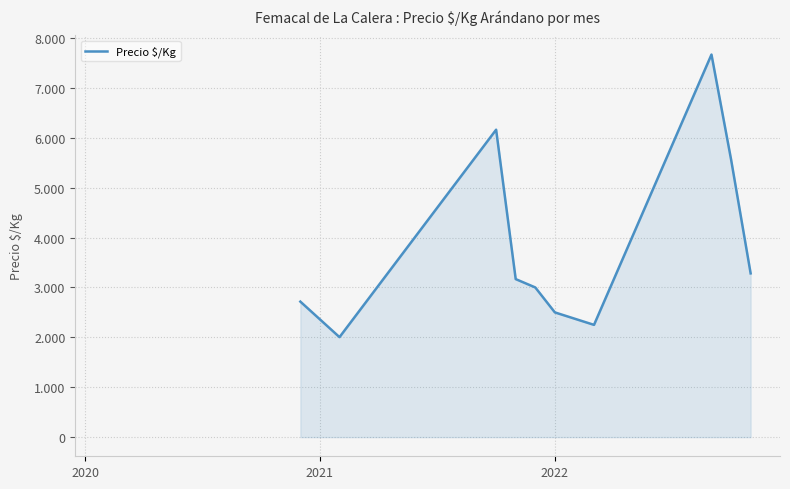

Is this an area chart (filled region under the line)?

Yes